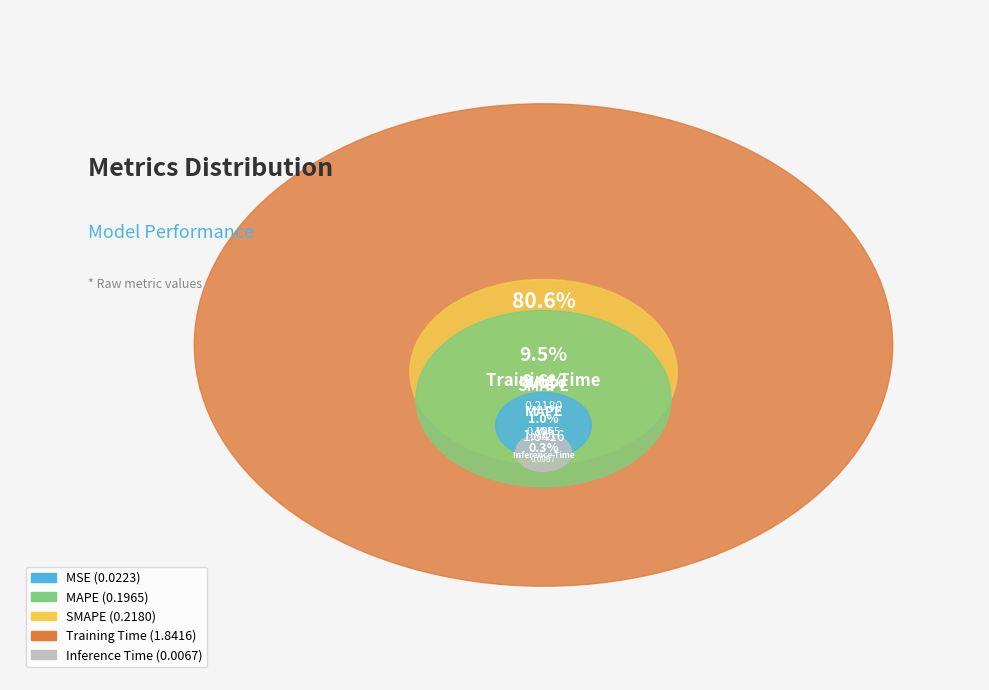

Does any single category account for the majority?

Yes